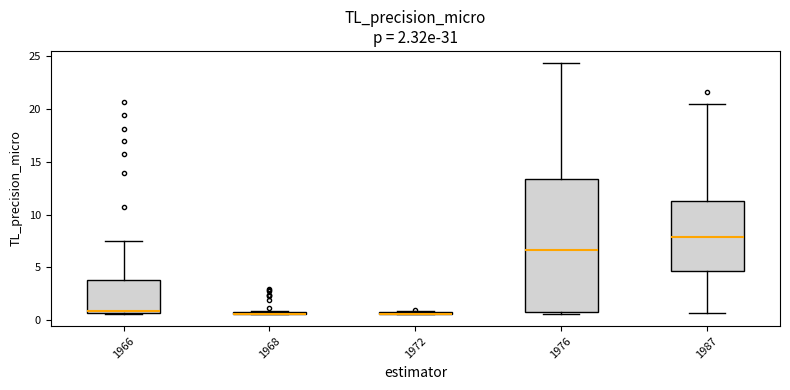

Reading left to right, read every box against the y-axis: the position of its median line, the range the box covers, and the ends of its whiskers. The values are not printed on the chart, so give them approximately, as read against the axis.

1966: median 1.0, box 0.5 to 4.0, whiskers 0.5 to 7.5
1968: box collapsed to a line at 0.5, whiskers 0.5 to 1.0
1972: box collapsed to a line at 0.5, whiskers 0.5 to 1.0
1976: median 6.5, box 1.0 to 13.5, whiskers 0.5 to 24.5
1987: median 8.0, box 4.5 to 11.5, whiskers 0.5 to 20.5